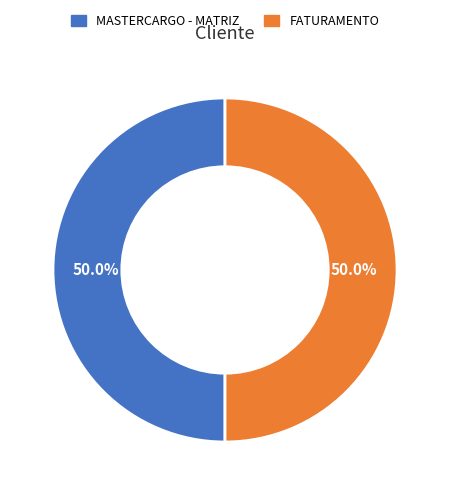

Approximately how many times larger is the value at FATURAMENTO compared to MASTERCARGO - MATRIZ?

1.0